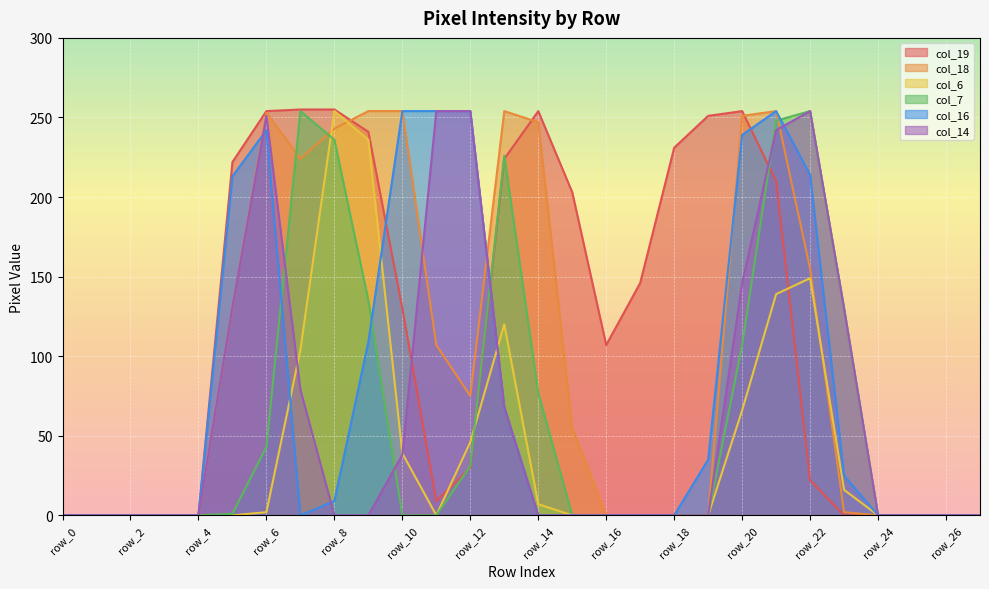

At row_13, list the series in order from largest to smallest.

col_18, col_7, col_19, col_6, col_16, col_14